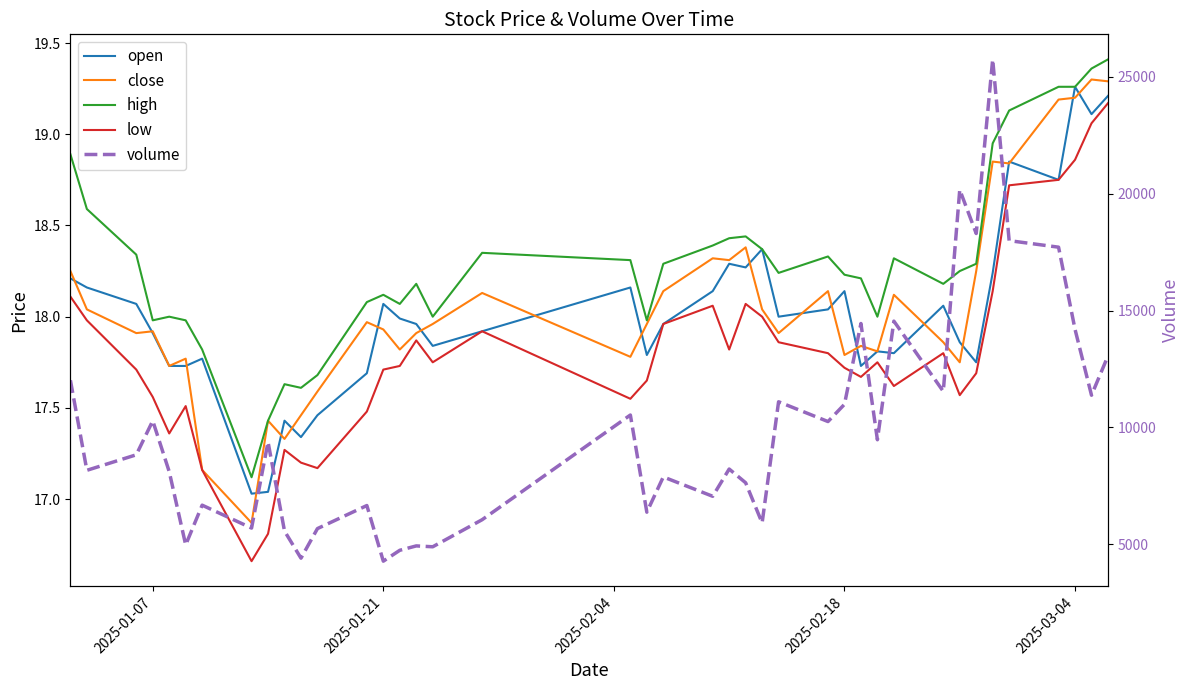

How many series are shown in this chart?

5